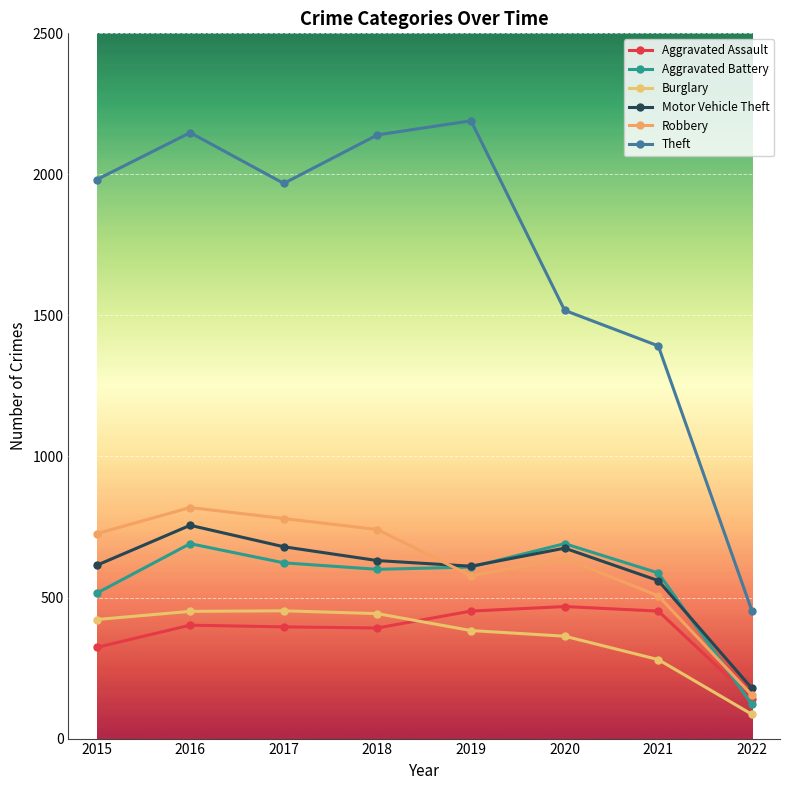

At how many categories does at least one series exceed 343?

8